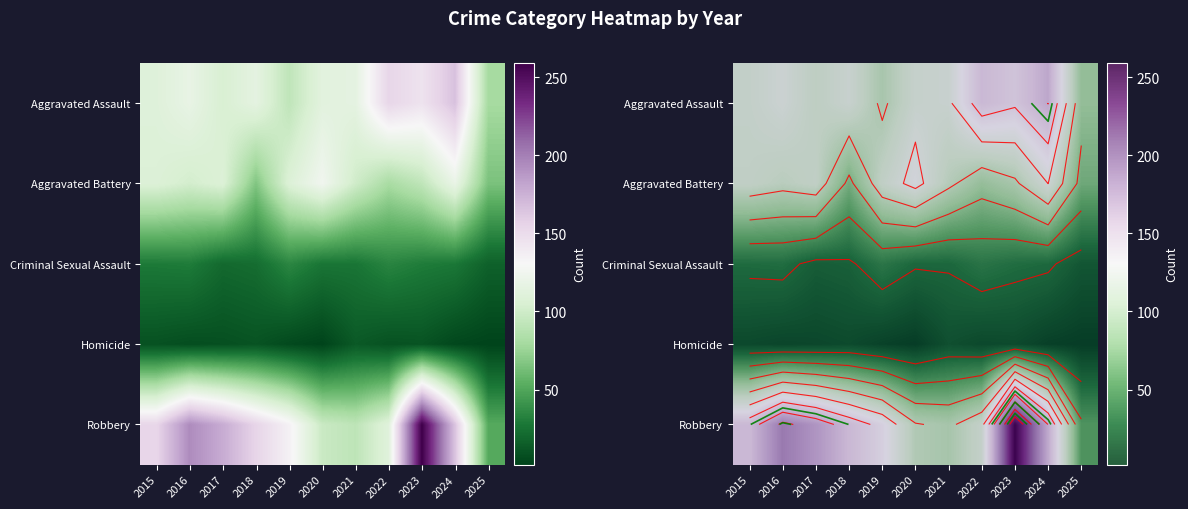

Between 2015 and 2021, which series saw the biggest shift?

Robbery